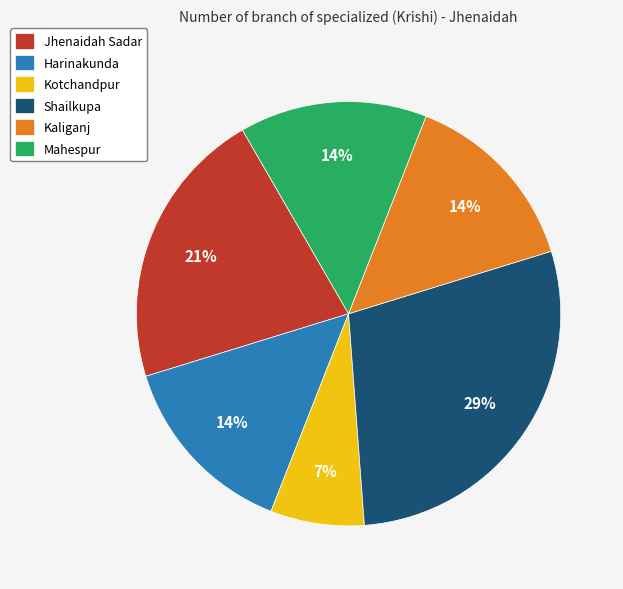

Which has a higher value, Kotchandpur or Jhenaidah Sadar?

Jhenaidah Sadar